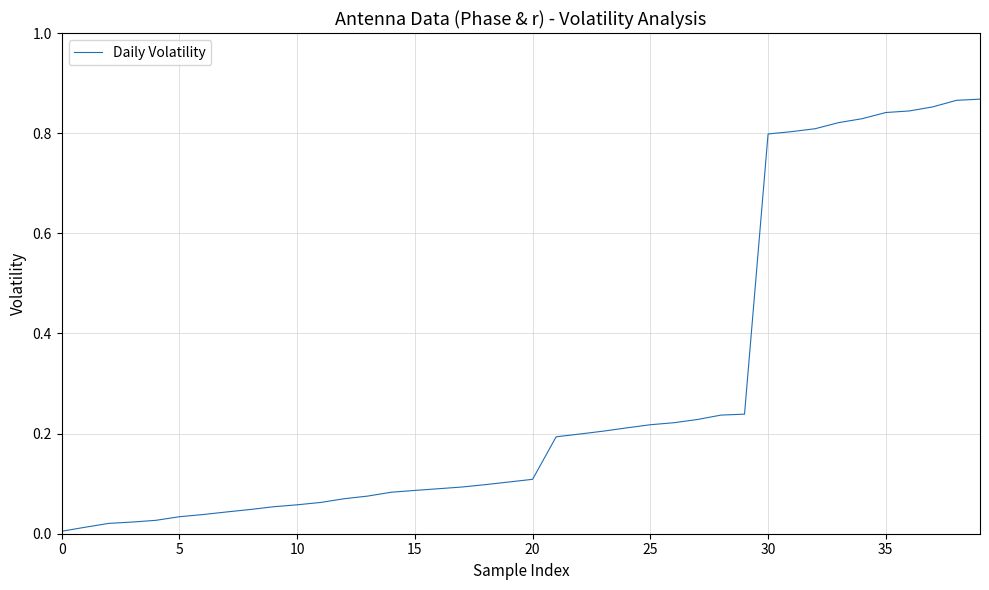

The chart shows a value of 1.4 at 30. True or false?

False